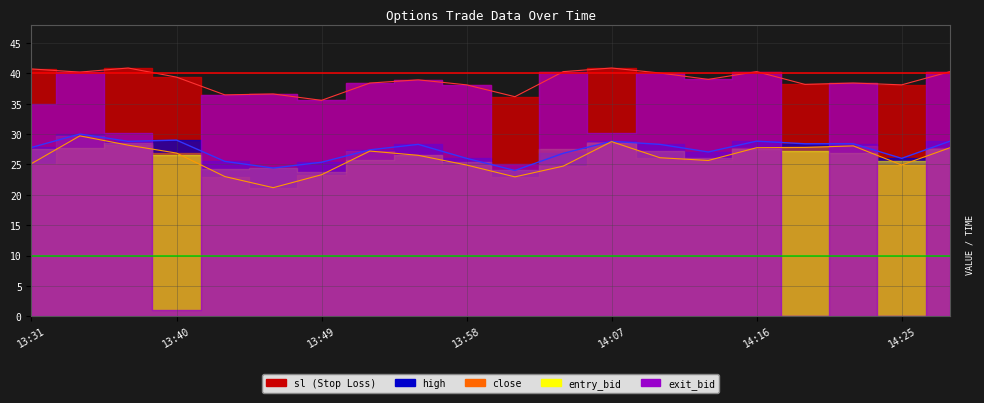

Is the value of high at 13:46 greater than the value of close at 14:22?

No